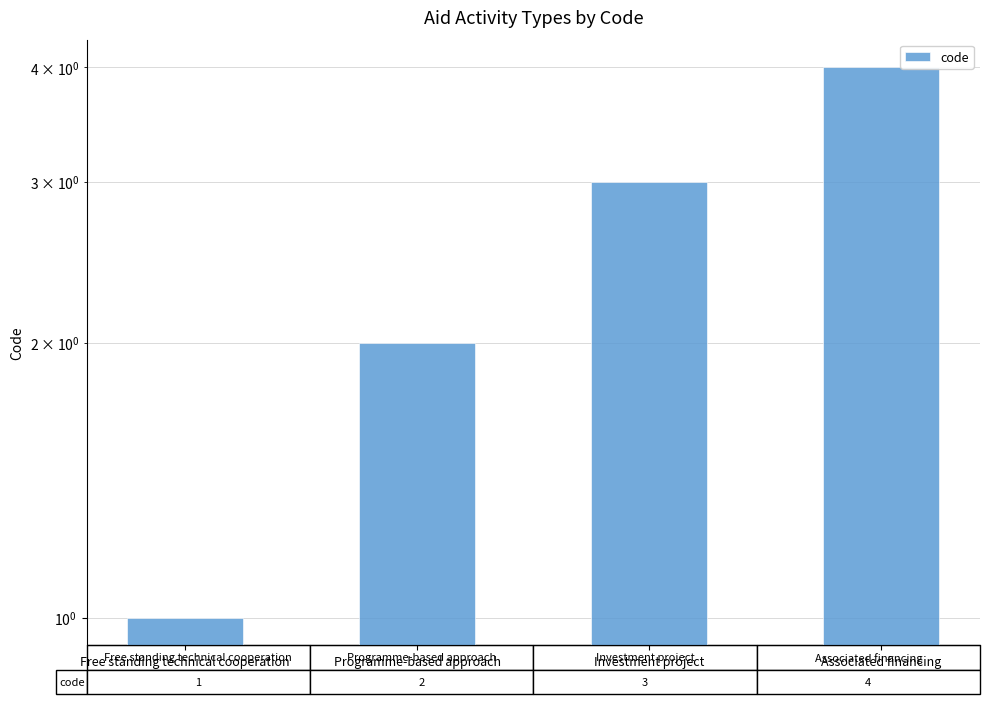

Reading left to right, list all the values displayed in this chart.

Free standing technical cooperation=1	Programme-based approach=2	Investment project=3	Associated financing=4